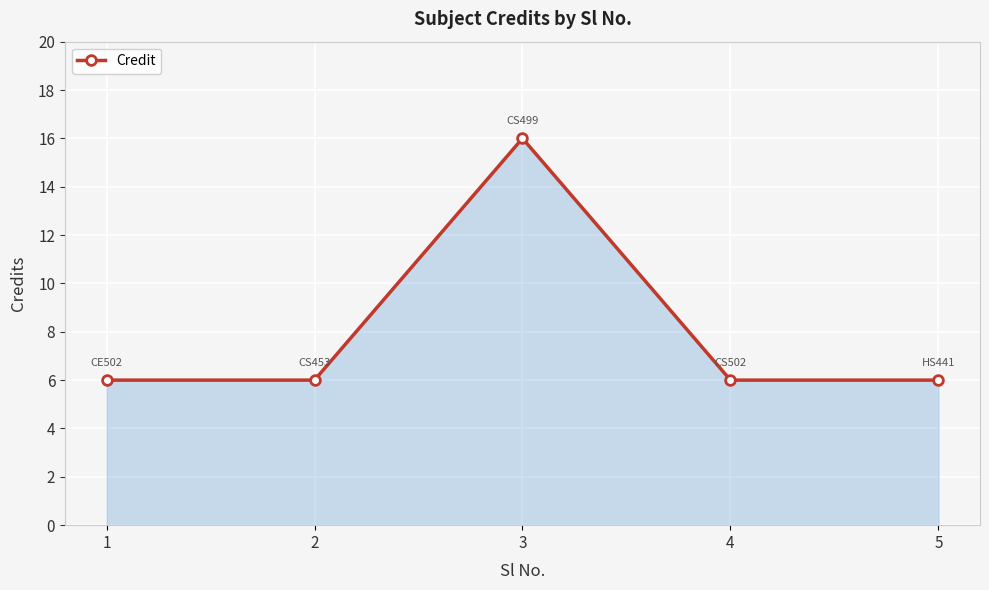

True or false: there are more than 0 points higher than both neighbors.

True